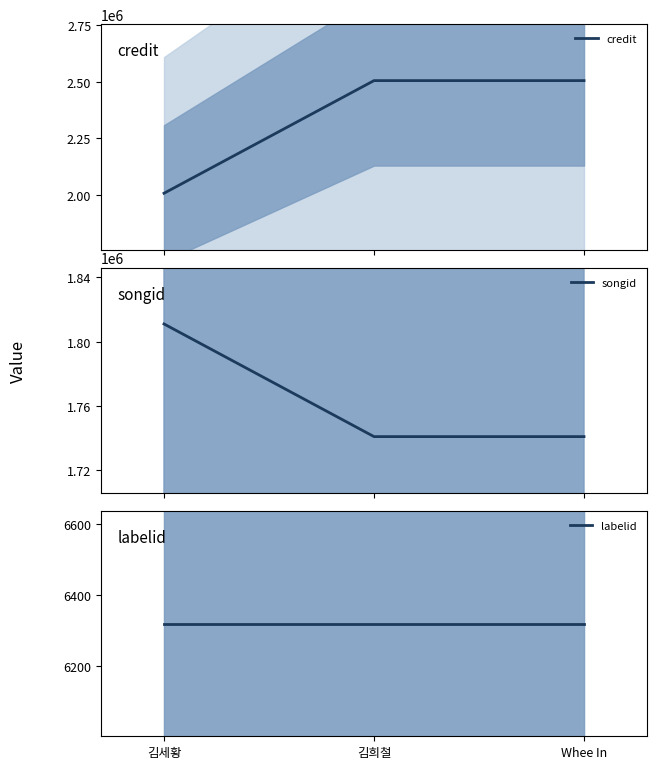

What are all the series names shown in the legend?

credit, songid, labelid